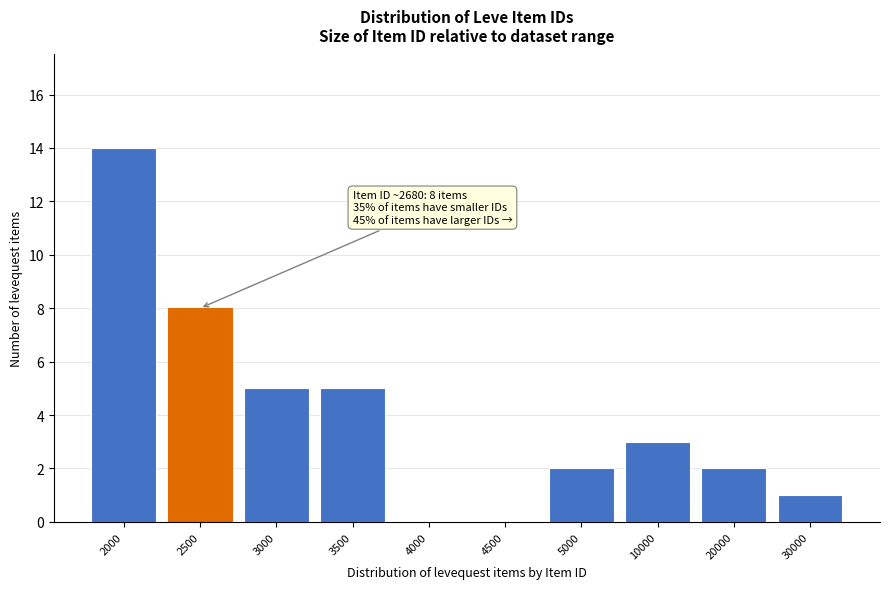

Reading left to right, extract all data points from this chart.

2000=14	2500=8	3000=5	3500=5	4000=0	4500=0	5000=2	10000=3	20000=2	30000=1